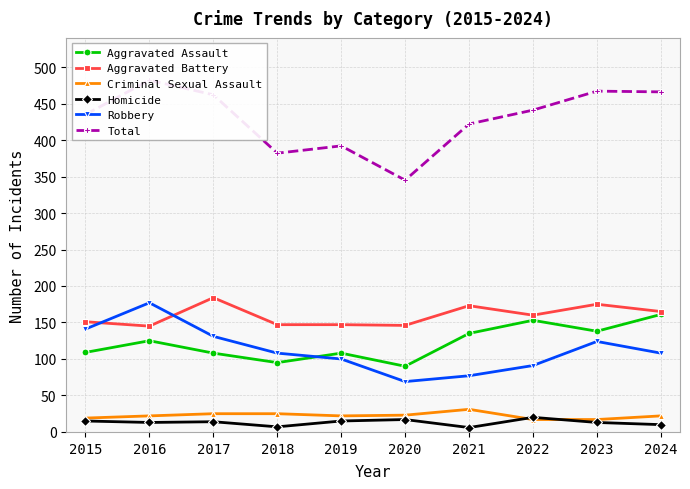

List the series in order of their peak value, lowest first.

Homicide, Criminal Sexual Assault, Aggravated Assault, Robbery, Aggravated Battery, Total